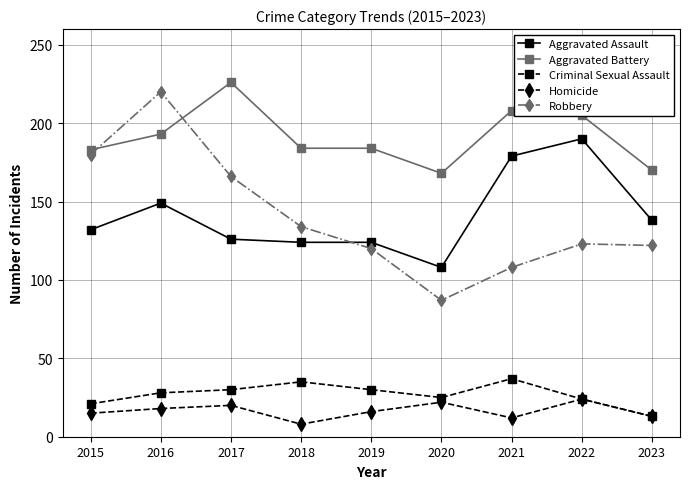

The Criminal Sexual Assault series shows 25 at 2020. True or false?

True